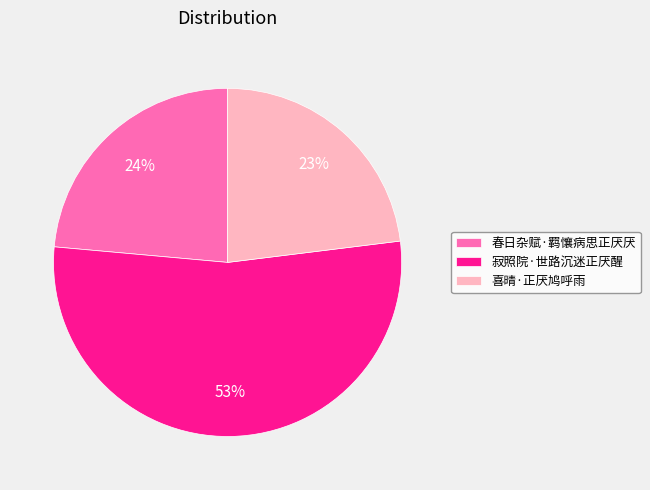

What is the majority slice?

寂照院·世路沉迷正厌醒